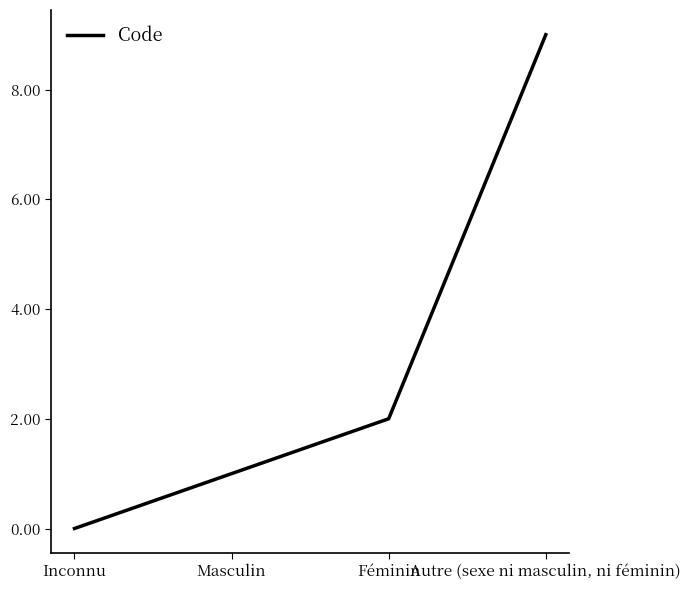

Reading right to left, list all the values displayed in this chart.

9	2	1	0